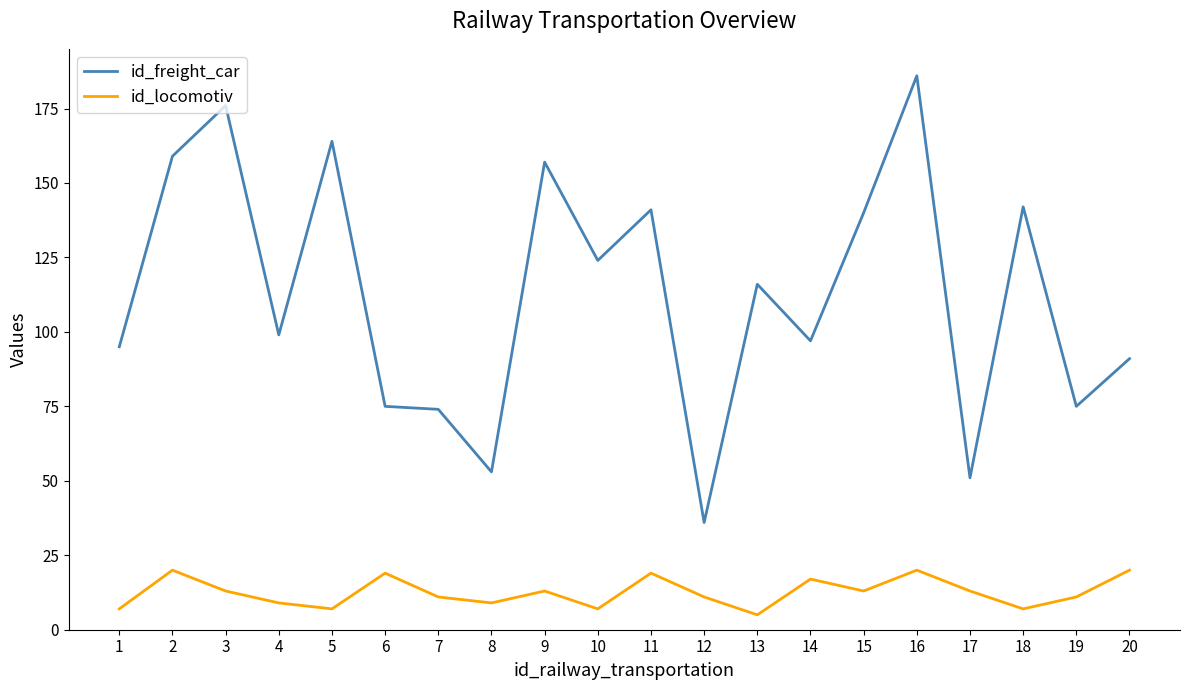

What is the average value of the id_freight_car series?

113